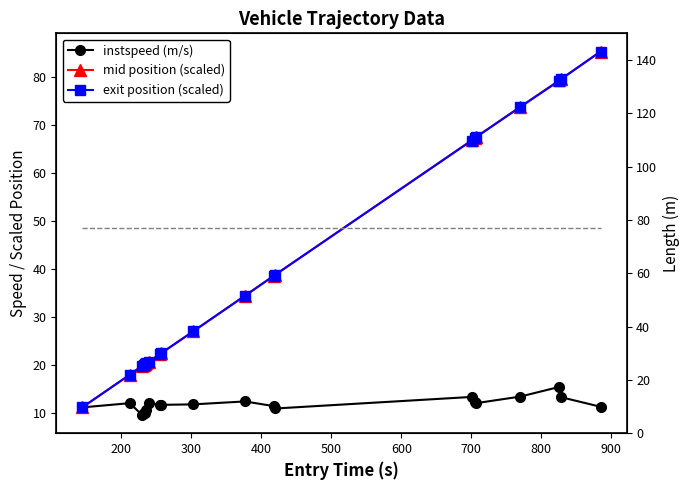

Which series ends up on top after the final intersection of mid position (scaled) and exit position (scaled)?

mid position (scaled)